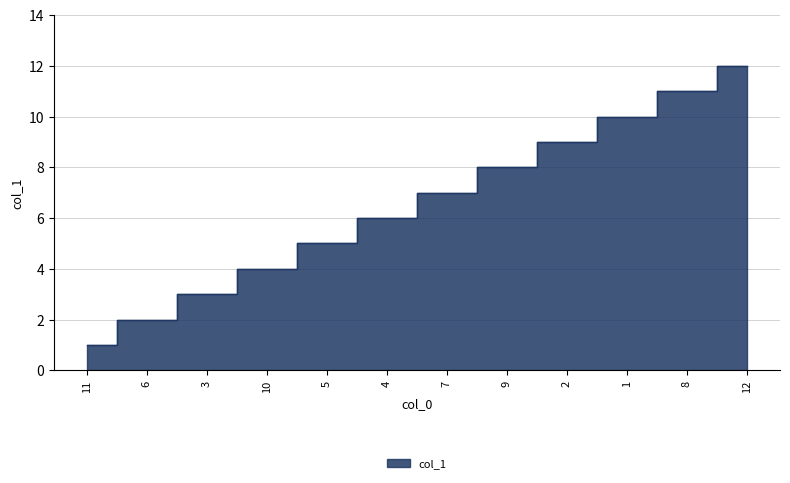

Reading left to right, what are all the values shown in this chart?

1	2	3	4	5	6	7	8	9	10	11	12